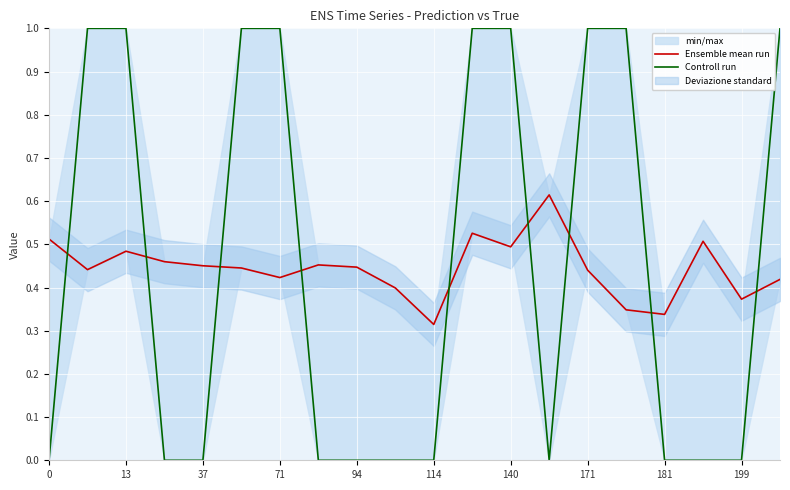

Is the value of Ensemble mean run at 15 greater than the value of Controll run at 16?

Yes